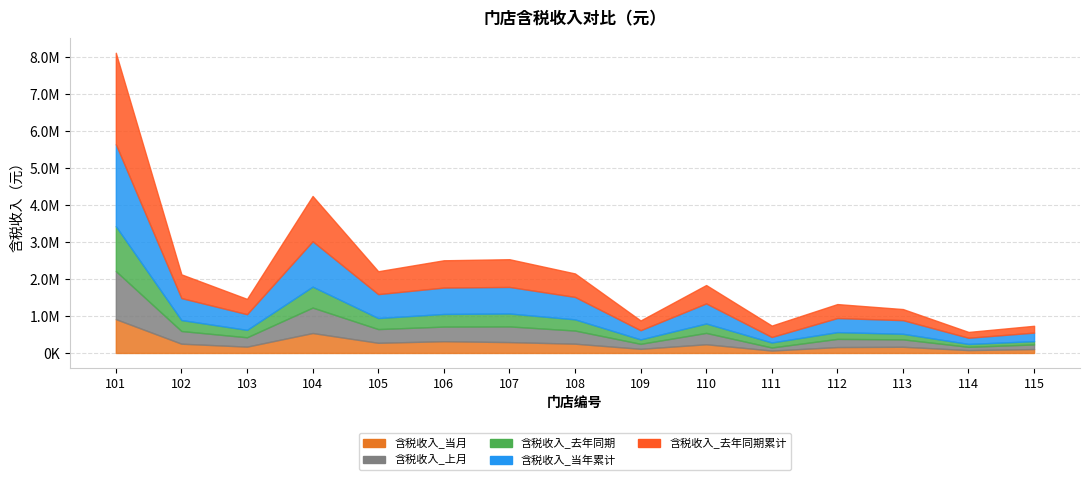

Does the chart display data point markers on the line(s)?

No